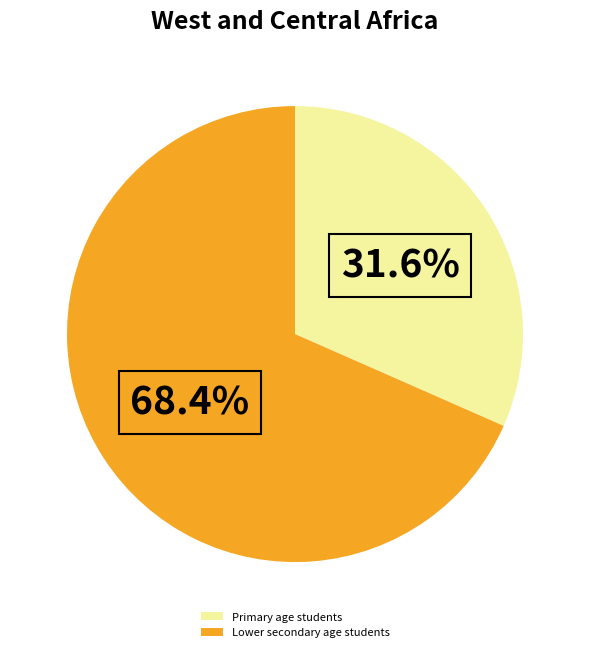

To the nearest percent, what is the combined percentage of Lower secondary age students and Primary age students?

100%